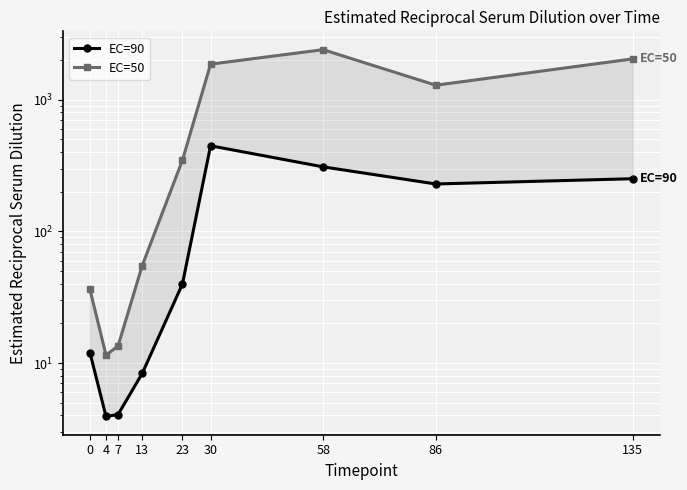

How many data points does each series have?

9